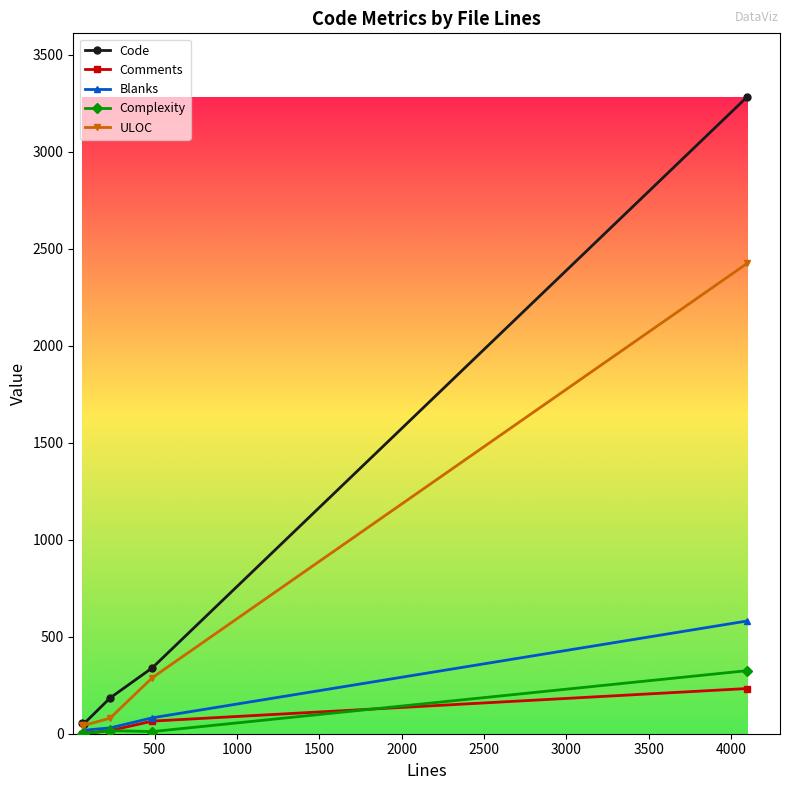

Which series has the widest spread of values?

Code